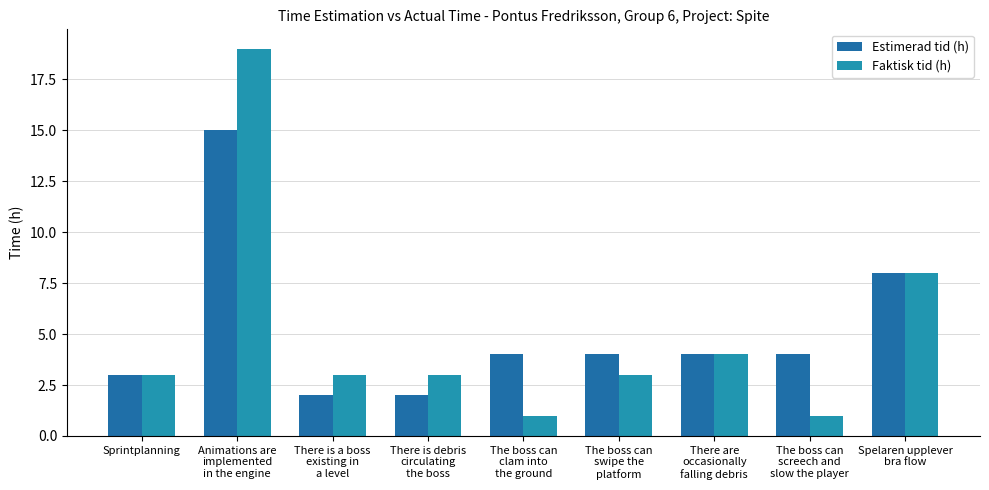

Rank the categories by Estimerad tid (h) value from highest to lowest.

Animations are
implemented
in the engine, Spelaren upplever
bra flow, The boss can
clam into
the ground, The boss can
swipe the
platform, There are
occasionally
falling debris, The boss can
screech and
slow the player, Sprintplanning, There is a boss
existing in
a level, There is debris
circulating
the boss